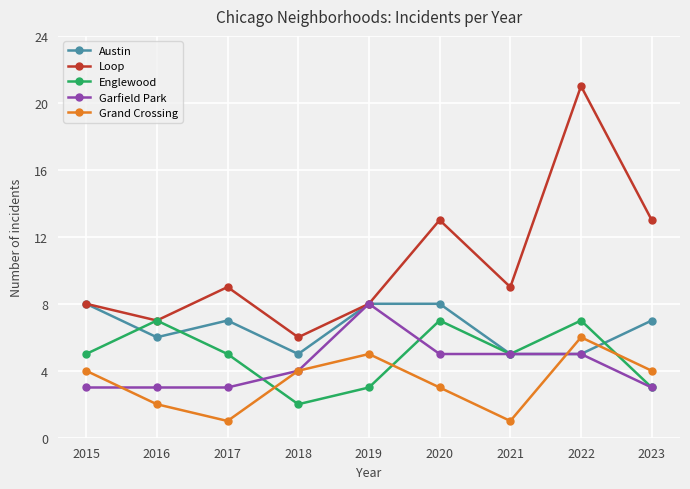

What is the approximate value of Garfield Park at 2020?

5